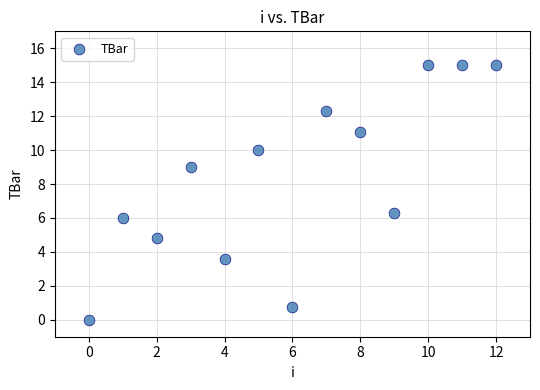

What is the range of Y values (max minus min)?

15.0